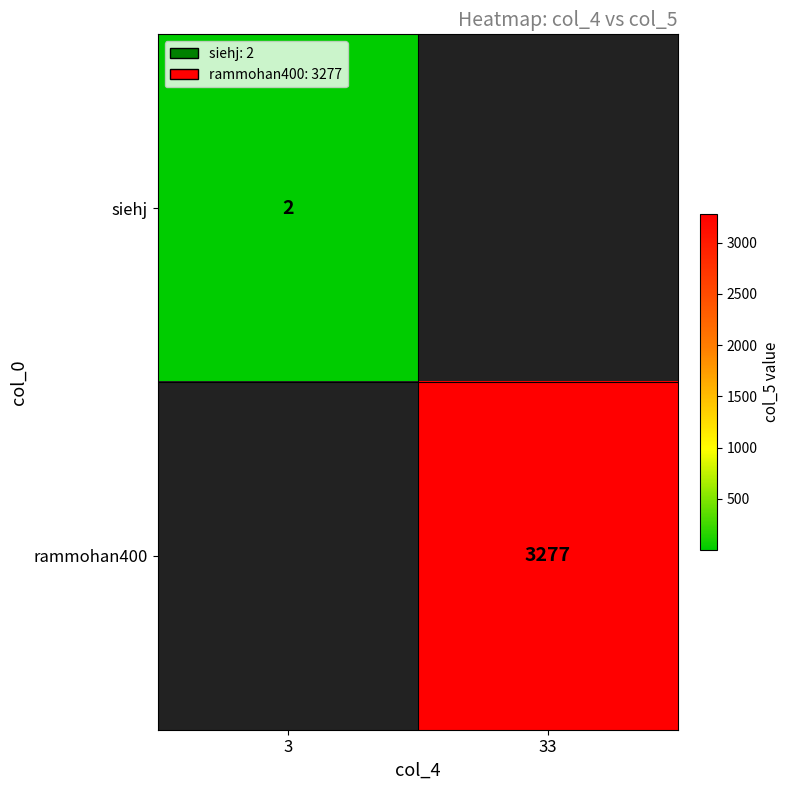

At which category does the chart reach its peak across all series?

33